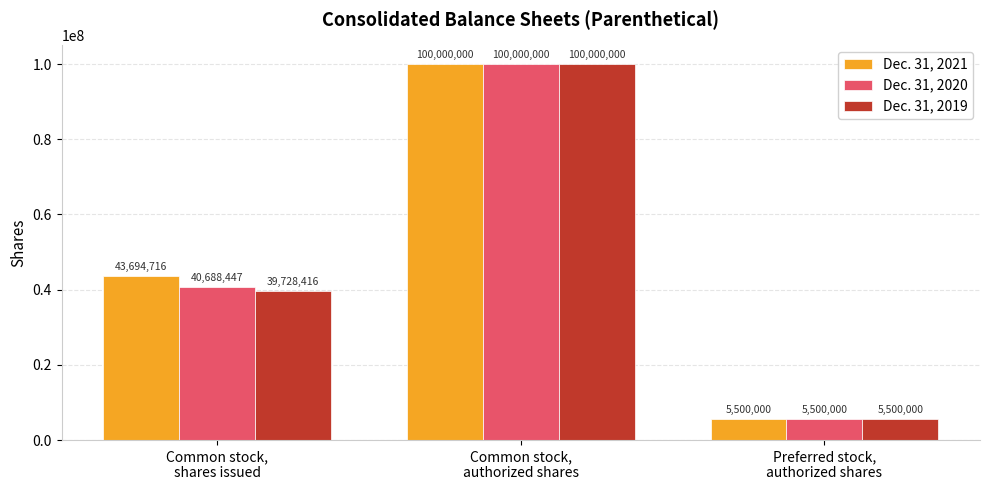

What are all the series names shown in the legend?

Dec. 31, 2021, Dec. 31, 2020, Dec. 31, 2019